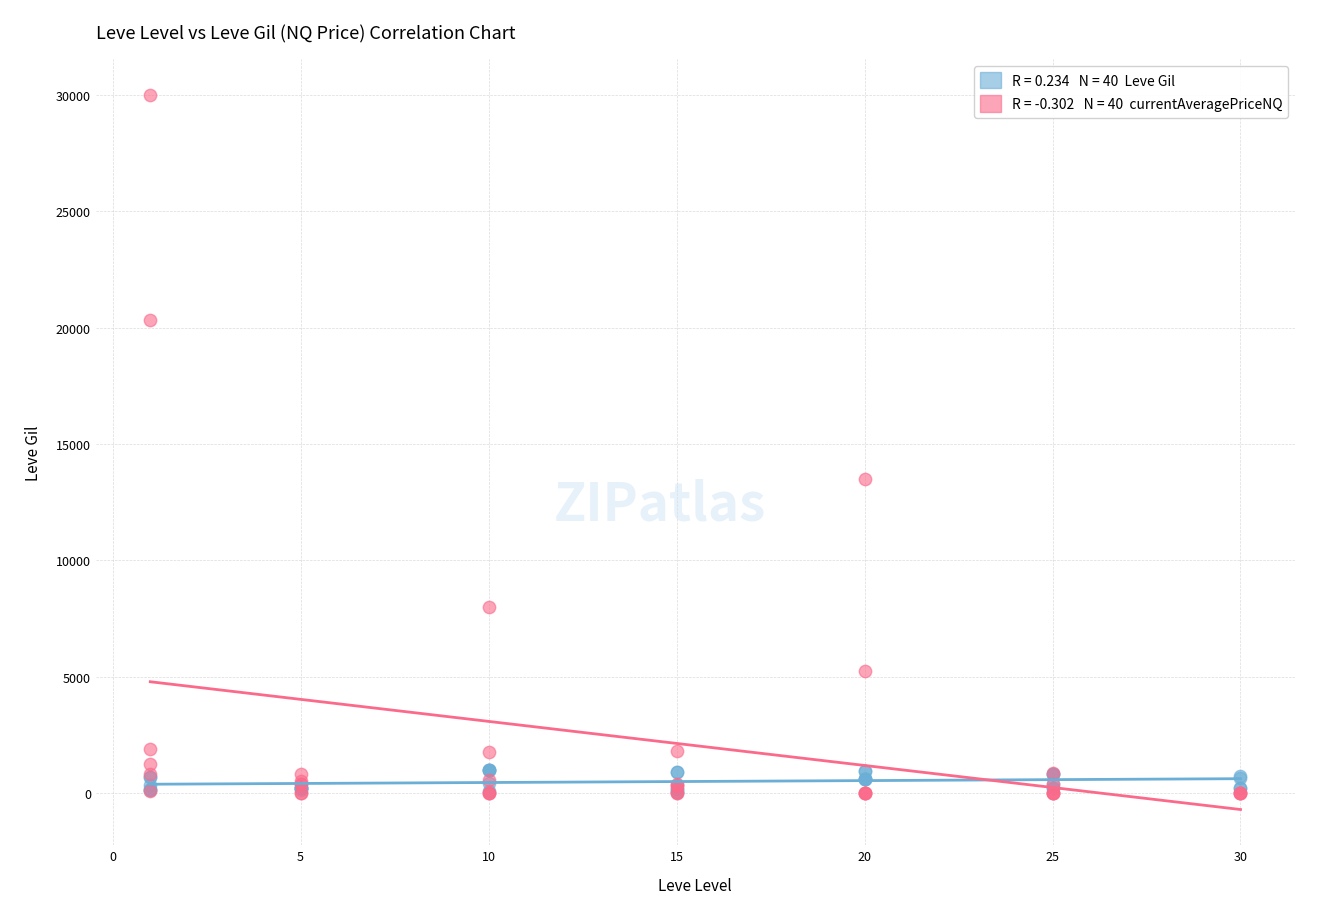

Across all series, what Y value is closest to 15000?

13492.0